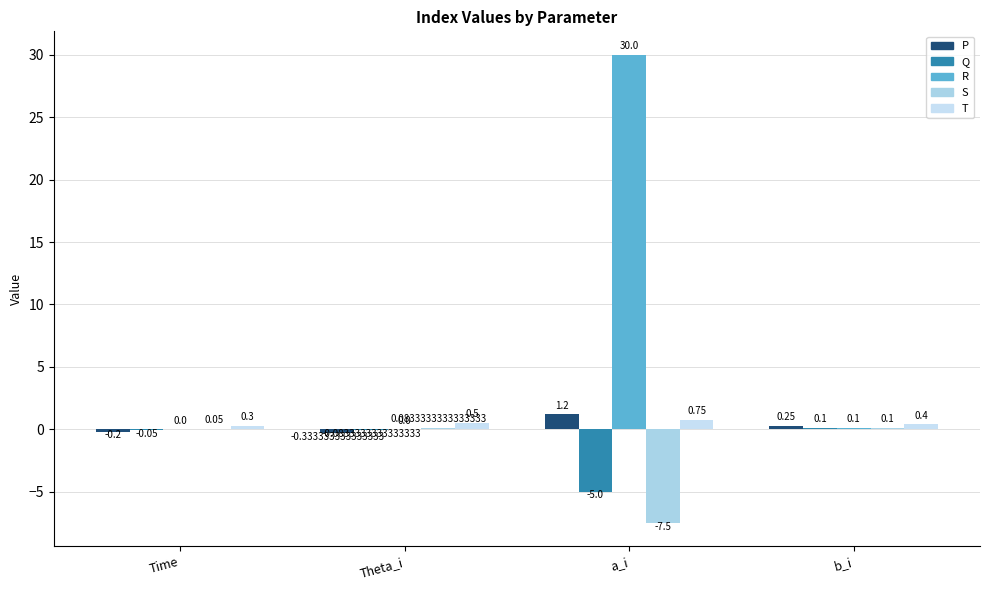

Where is S nearest to the value -3?

Time